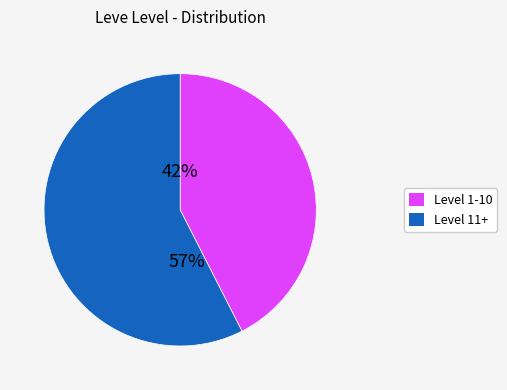

True or false: Level 1-10 accounts for 35% of the total.

False